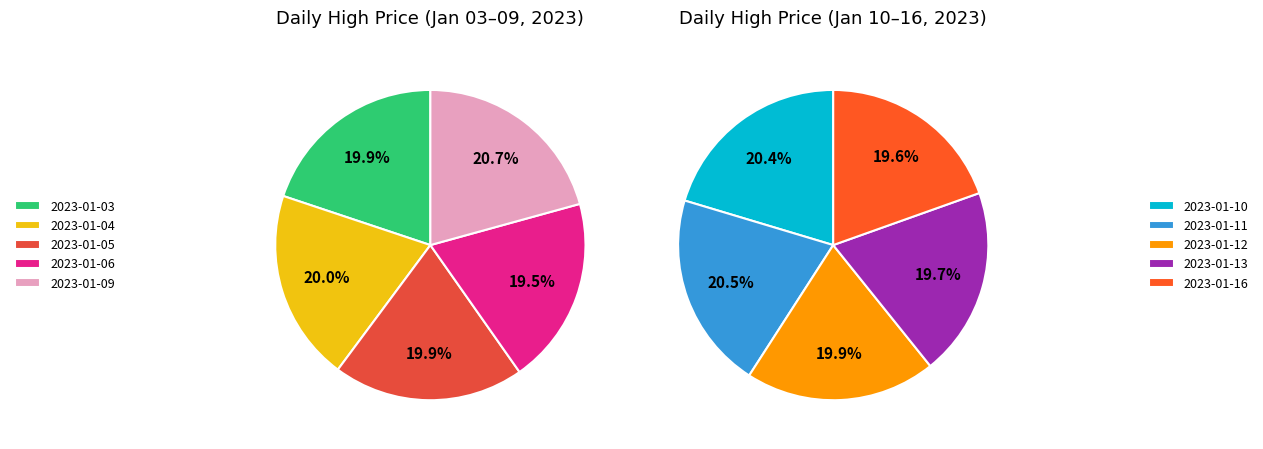

Which category has the biggest portion of the pie?

2023-01-11